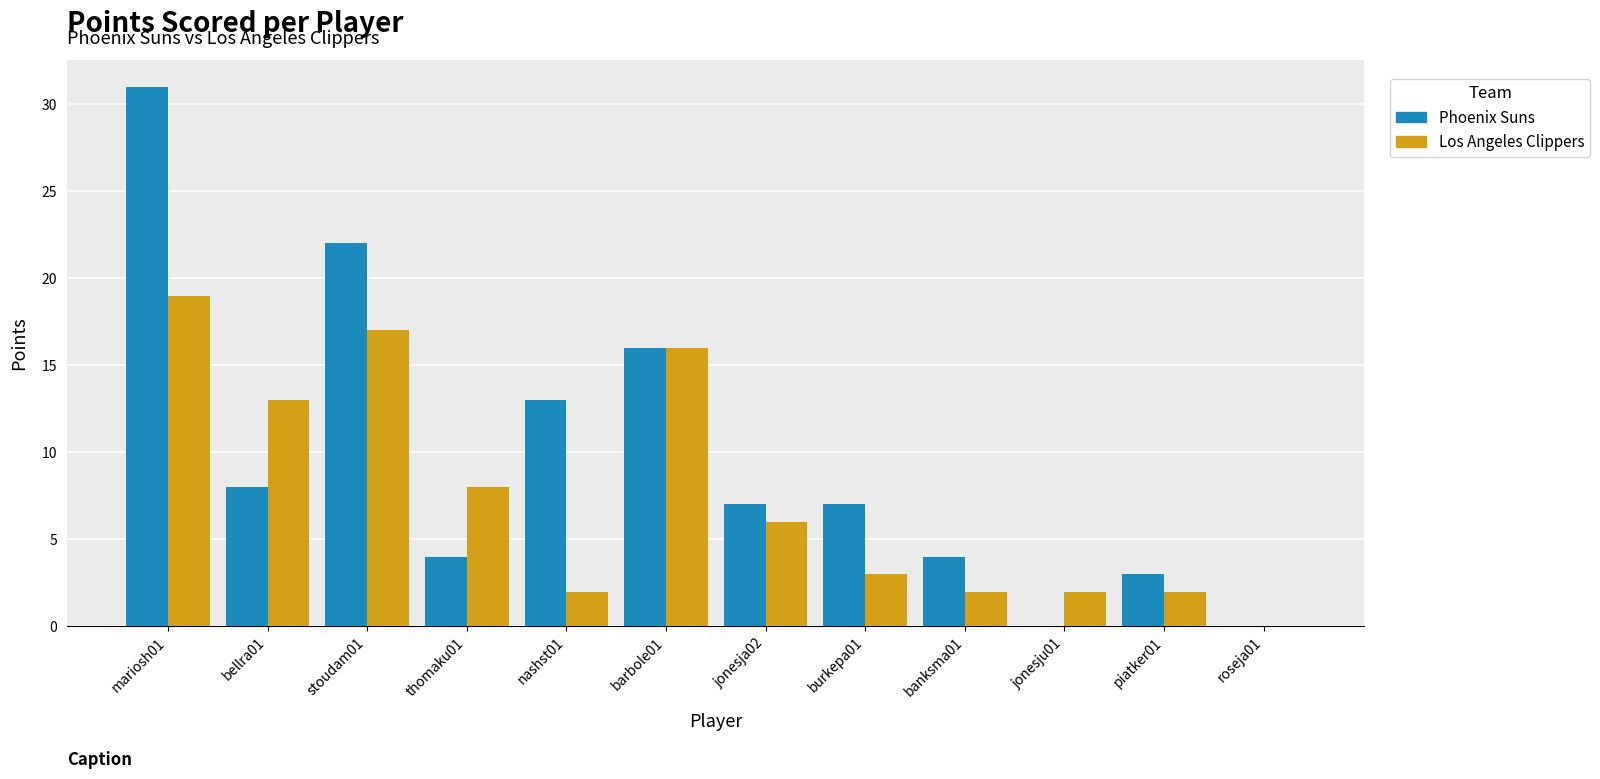

Is the value of Los Angeles Clippers at burkepa01 greater than the value of Phoenix Suns at nashst01?

No